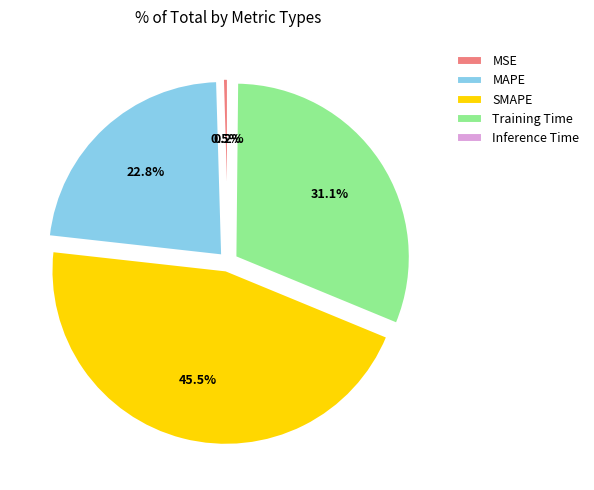

Does any single category account for the majority?

No